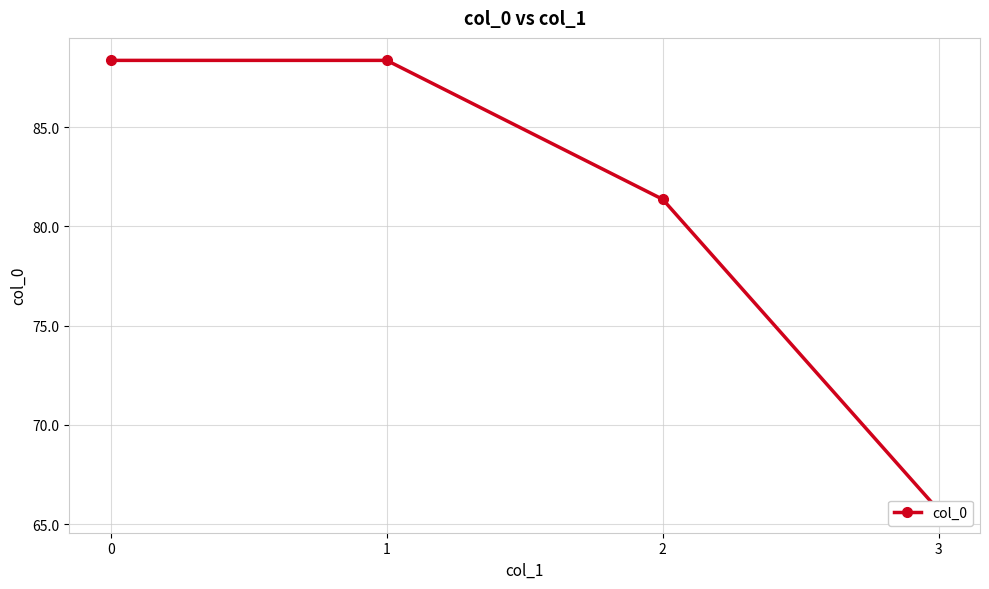

How many data points are less than 88?

2